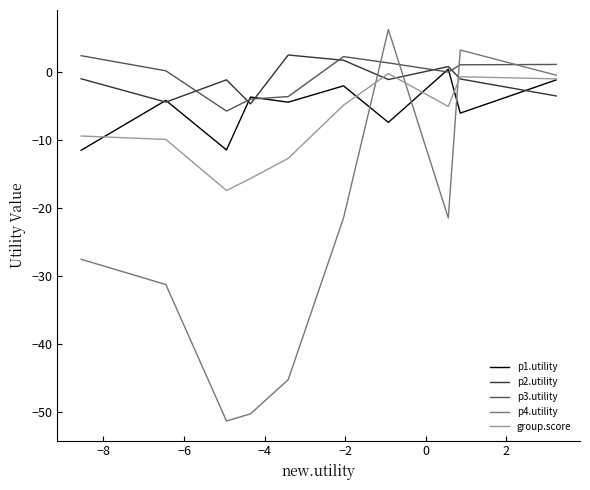

True or false: p4.utility and p1.utility intersect in this chart.

True